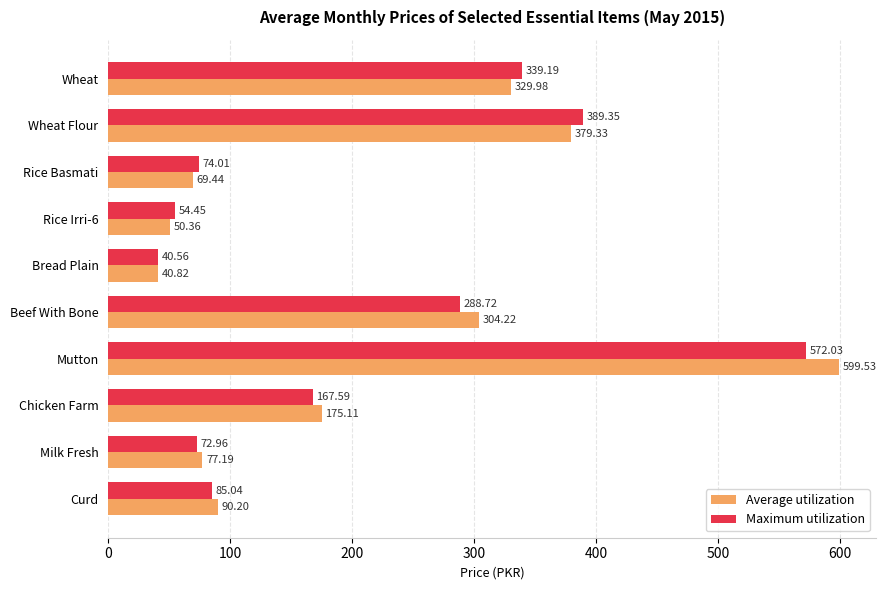

At which label does Maximum utilization reach its minimum?

Bread Plain